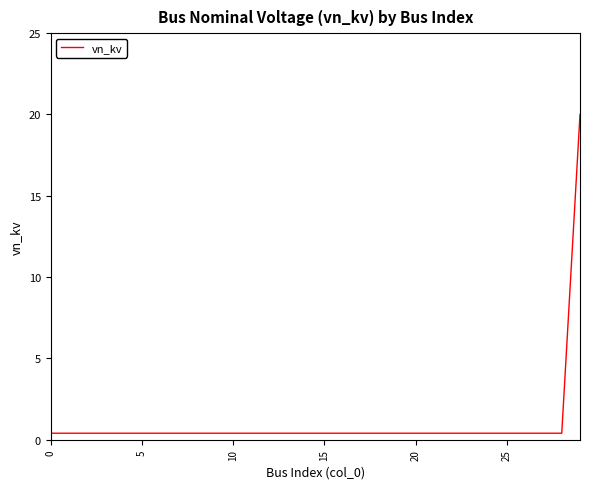

What is the maximum value shown in the chart?

20.0